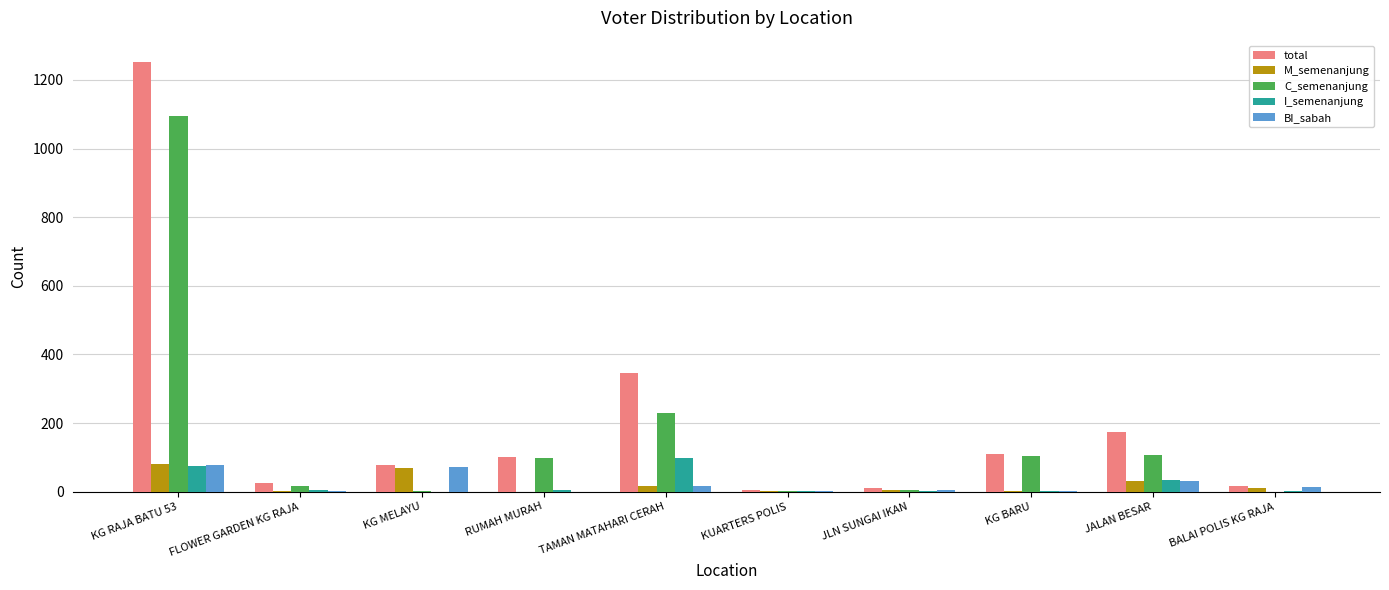

Which series has the largest total across all categories?

total